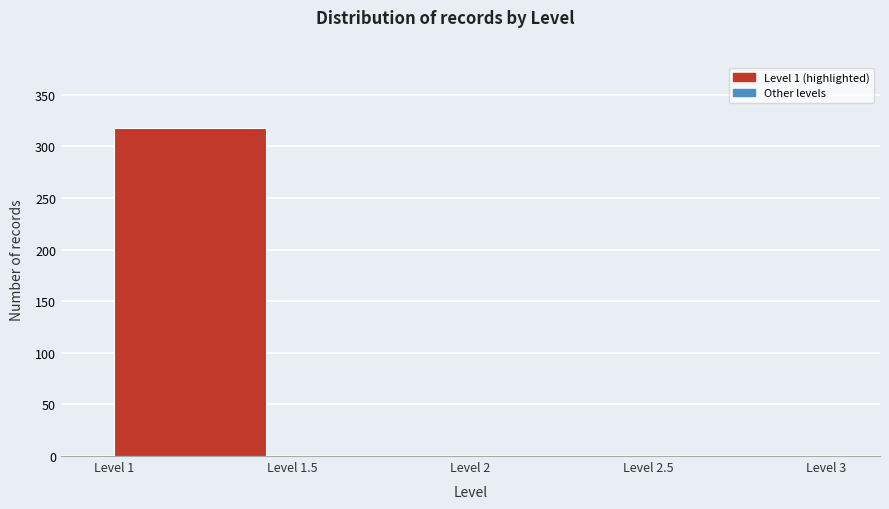

How tall is the bar that spans 1.0 to 1.5 on the x-axis? The values are not printed on the chart, so give them approximately, as read against the axis.

320